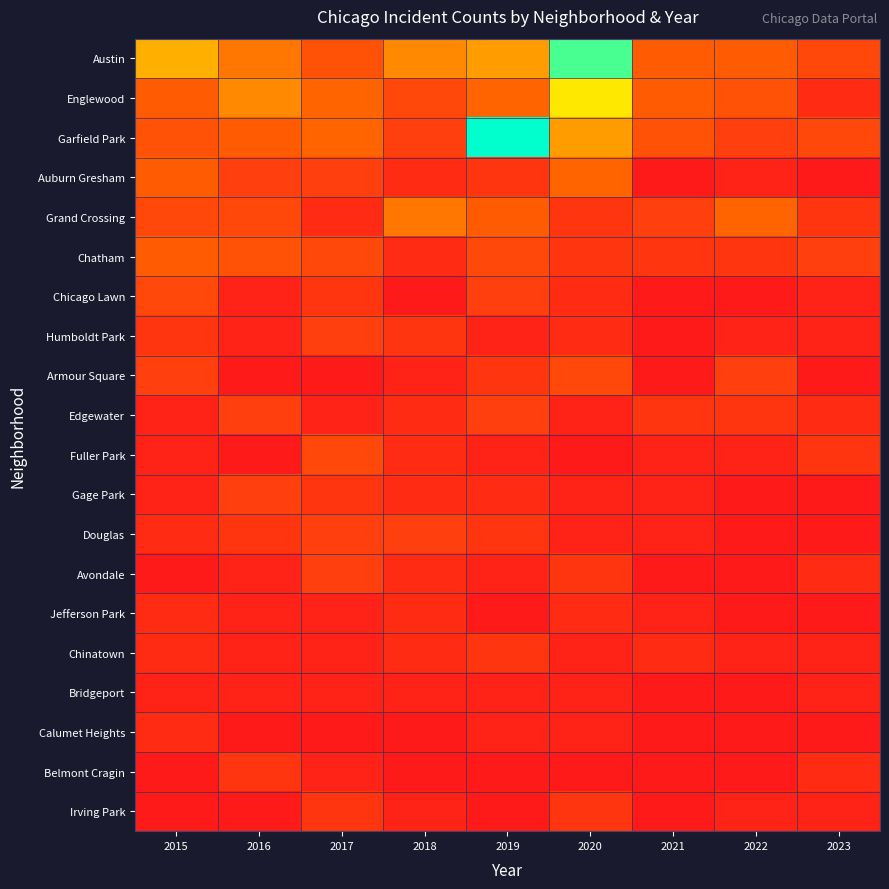

Reading left to right, transcribe all the data shown in this chart.

Austin: 2015=12	2016=9	2017=6	2018=10	2019=11	2020=21	2021=7	2022=7	2023=5
Englewood: 2015=7	2016=10	2017=8	2018=5	2019=8	2020=15	2021=7	2022=6	2023=2
Garfield Park: 2015=6	2016=7	2017=8	2018=4	2019=27	2020=11	2021=6	2022=4	2023=5
Auburn Gresham: 2015=7	2016=4	2017=4	2018=2	2019=3	2020=8	2021=0	2022=1	2023=0
Grand Crossing: 2015=5	2016=5	2017=2	2018=9	2019=7	2020=3	2021=4	2022=8	2023=3
Chatham: 2015=7	2016=6	2017=5	2018=2	2019=5	2020=3	2021=3	2022=3	2023=4
Chicago Lawn: 2015=5	2016=1	2017=3	2018=0	2019=4	2020=2	2021=0	2022=0	2023=1
Humboldt Park: 2015=3	2016=1	2017=4	2018=3	2019=1	2020=2	2021=0	2022=1	2023=1
Armour Square: 2015=4	2016=0	2017=0	2018=1	2019=3	2020=5	2021=0	2022=4	2023=0
Edgewater: 2015=1	2016=4	2017=1	2018=2	2019=4	2020=1	2021=3	2022=3	2023=2
Fuller Park: 2015=1	2016=0	2017=5	2018=2	2019=1	2020=0	2021=1	2022=1	2023=3
Gage Park: 2015=1	2016=4	2017=3	2018=2	2019=2	2020=1	2021=1	2022=0	2023=0
Douglas: 2015=2	2016=3	2017=4	2018=4	2019=3	2020=1	2021=1	2022=0	2023=0
Avondale: 2015=0	2016=1	2017=4	2018=2	2019=1	2020=3	2021=0	2022=0	2023=2
Jefferson Park: 2015=2	2016=1	2017=1	2018=2	2019=0	2020=2	2021=1	2022=0	2023=0
Chinatown: 2015=2	2016=1	2017=1	2018=2	2019=3	2020=1	2021=2	2022=1	2023=1
Bridgeport: 2015=1	2016=1	2017=1	2018=1	2019=1	2020=1	2021=0	2022=0	2023=1
Calumet Heights: 2015=2	2016=0	2017=0	2018=0	2019=1	2020=1	2021=0	2022=0	2023=0
Belmont Cragin: 2015=0	2016=3	2017=1	2018=0	2019=0	2020=0	2021=0	2022=0	2023=2
Irving Park: 2015=0	2016=0	2017=3	2018=1	2019=0	2020=3	2021=0	2022=1	2023=1